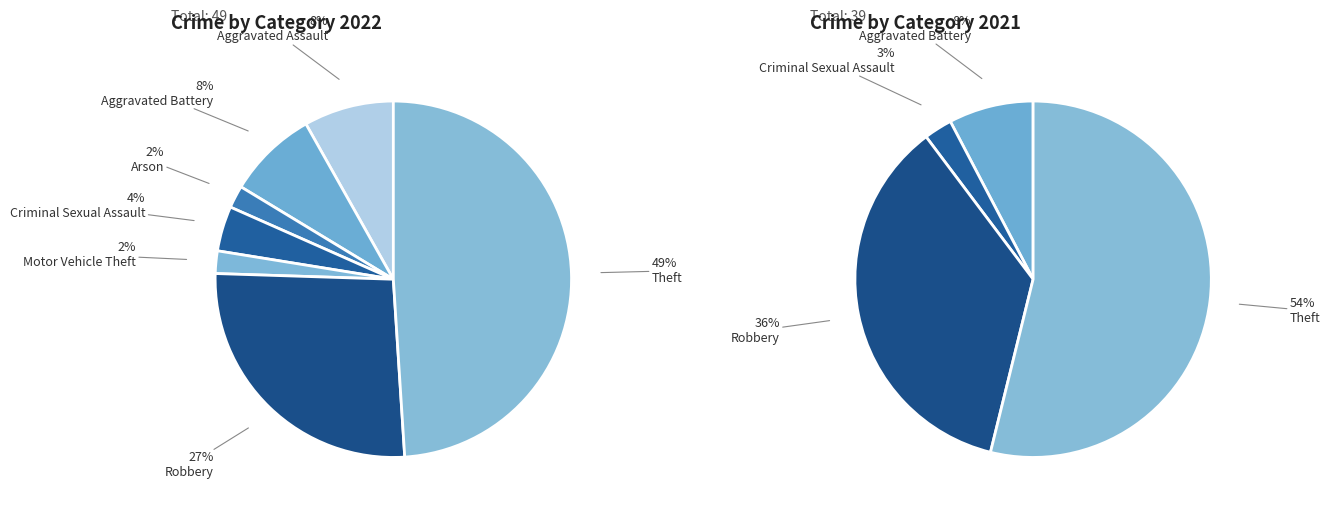

Is Criminal Sexual Assault the majority of the pie?

No